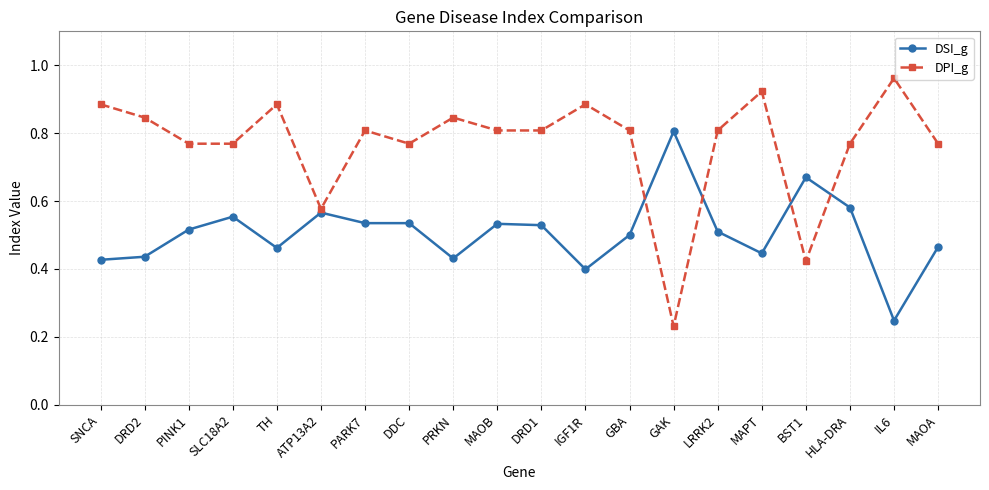

The DPI_g series shows 1.2 at DRD1. True or false?

False